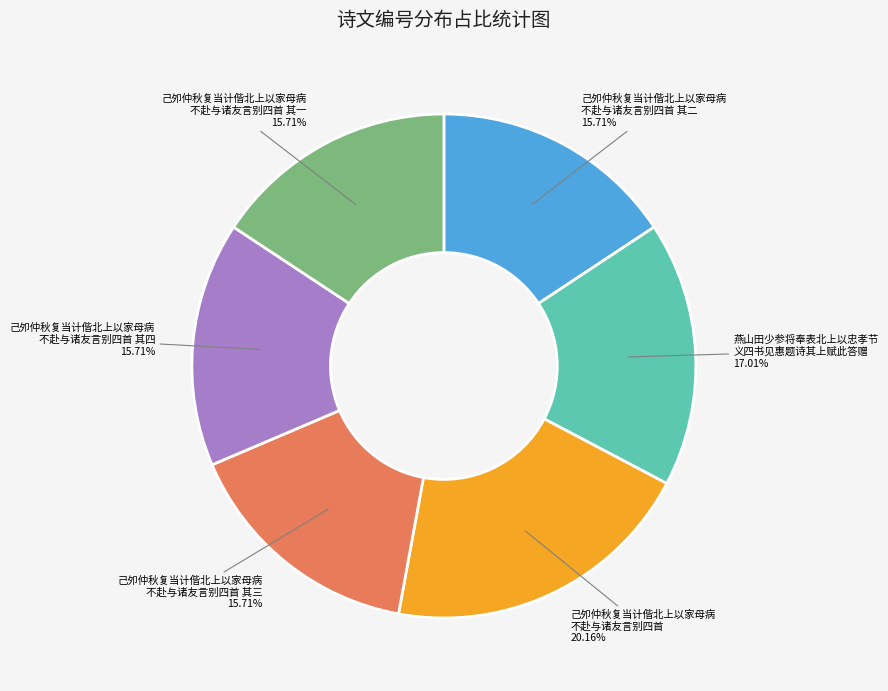

Is there a majority slice in this chart?

No